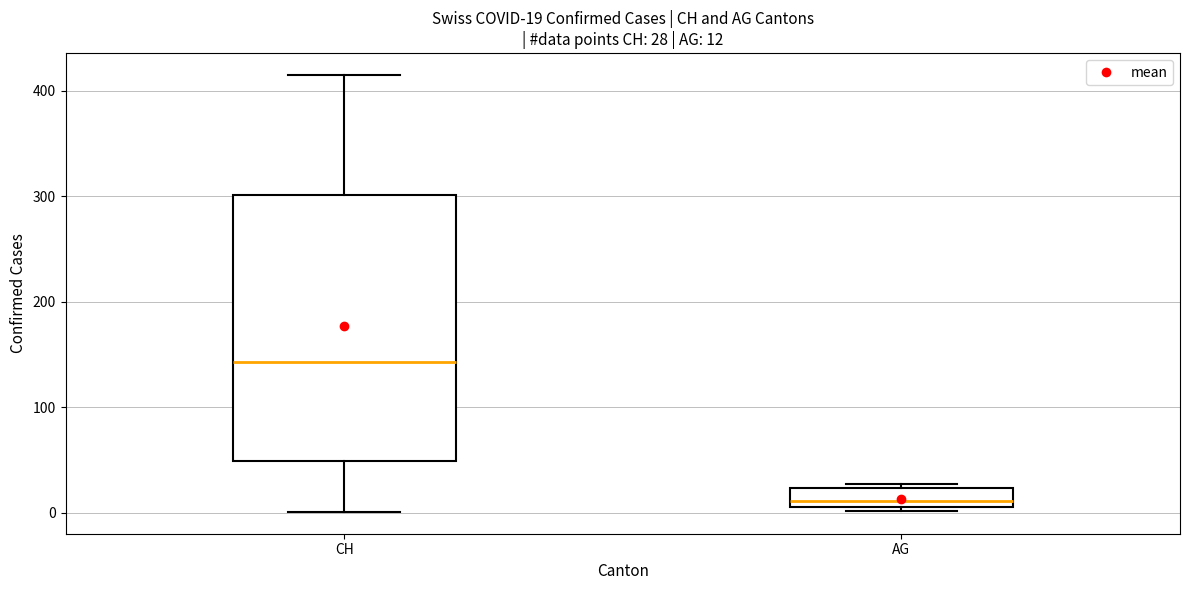

Which box is the tallest, from its lower edge to its upper edge?

CH